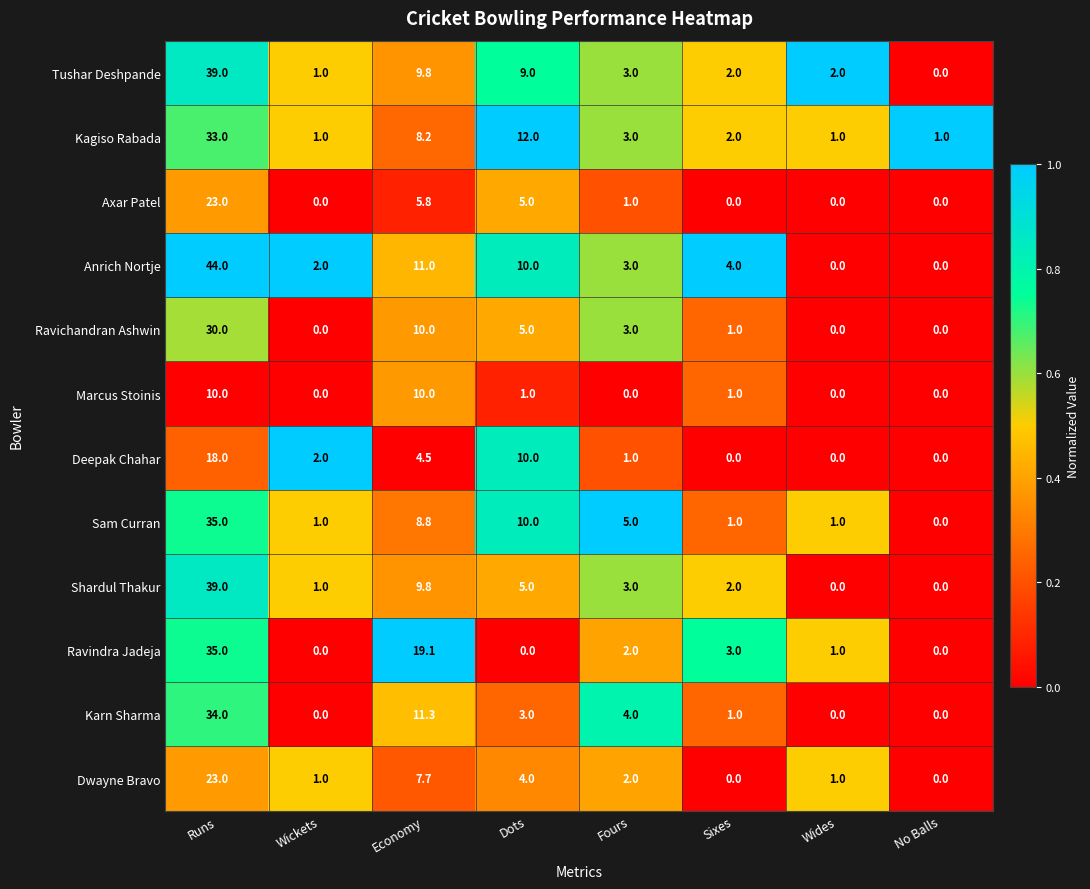

Which series has the widest spread of values?

Anrich Nortje